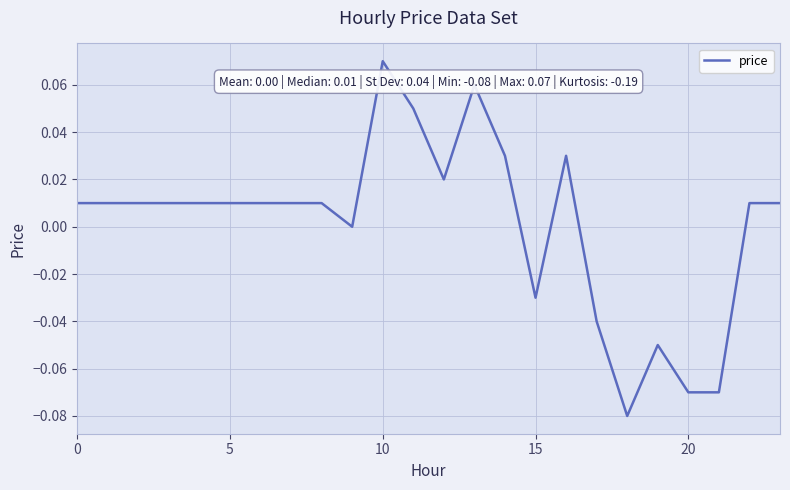

Which category has the highest value across all series?

10